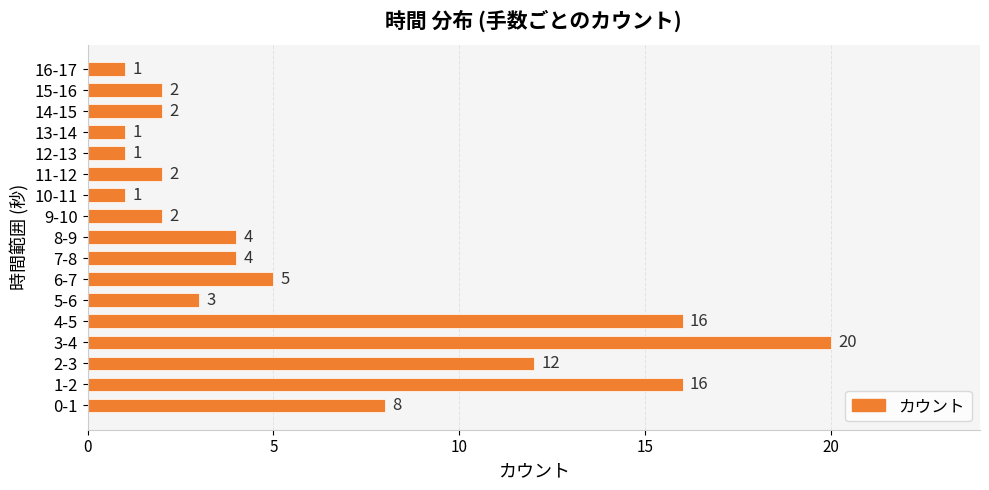

What is the change in value from 1-2 to 6-7?

-11